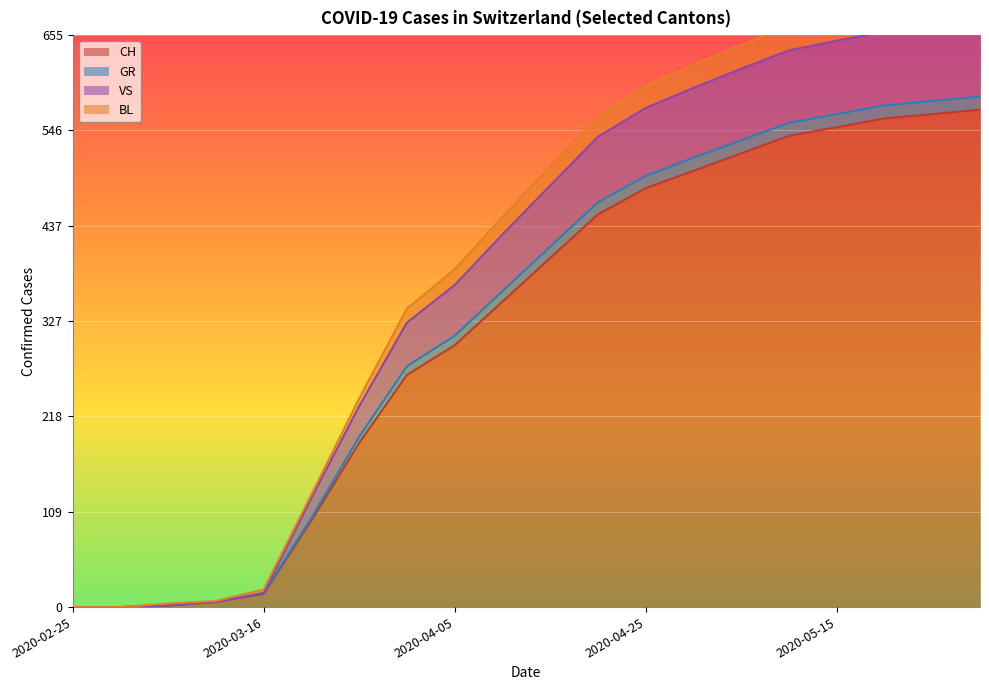

What is the difference between the highest and lowest values at 2020-05-30?

130